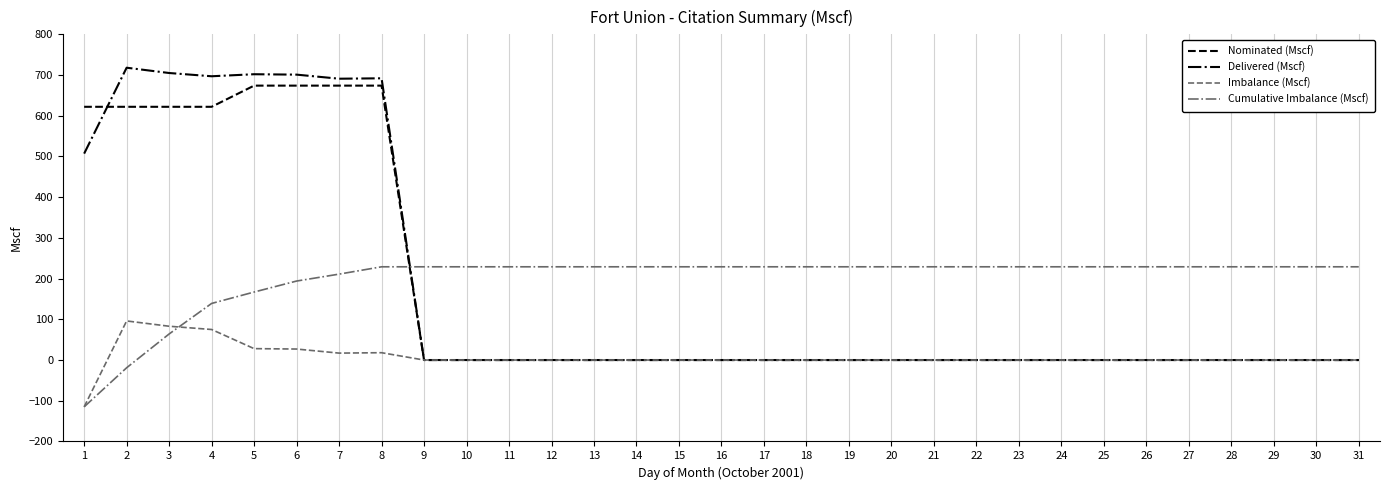

What is the lowest value of the Imbalance (Mscf) series?

-115